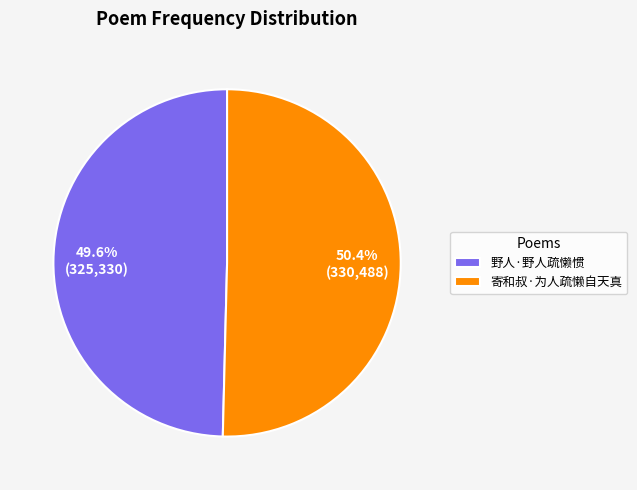

True or false: 寄和叔·为人疏懒自天真 accounts for 50% of the total.

True